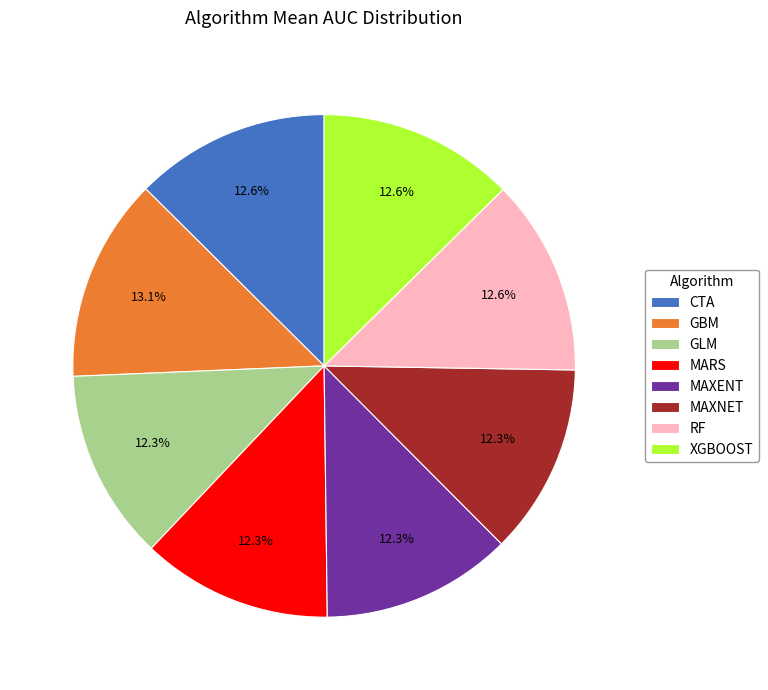

The MAXENT slice represents 1% of the pie. True or false?

False